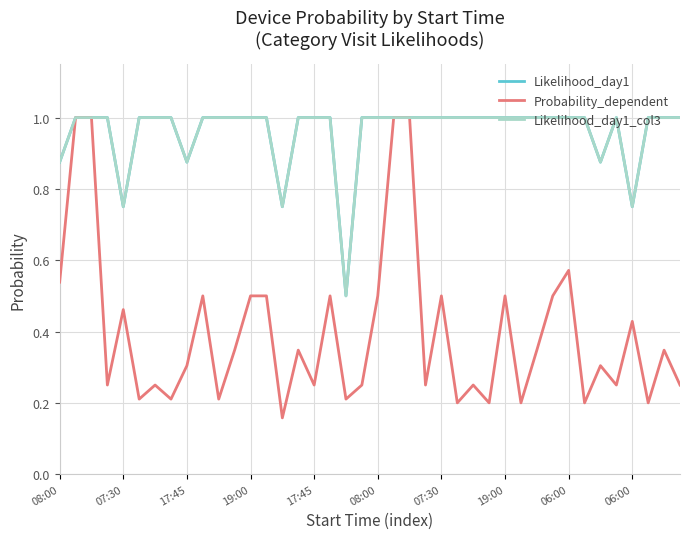

Does the chart have visible grid lines?

Yes